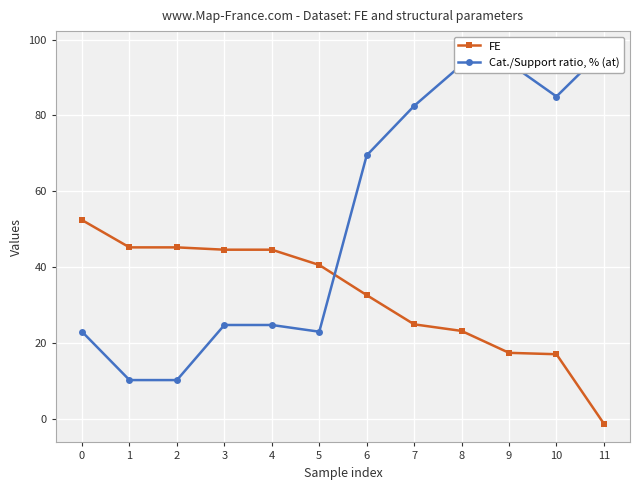

Reading right to left, what are all the values shown in this chart?

FE: -1.2	17.1	17.5	23.2	25.0	32.7	40.6	44.6	44.6	45.3	45.3	52.4
Cat./Support ratio, % (at): 97.3	85.0	93.8	93.3	82.5	69.5	23.0	24.8	24.8	10.3	10.3	23.0